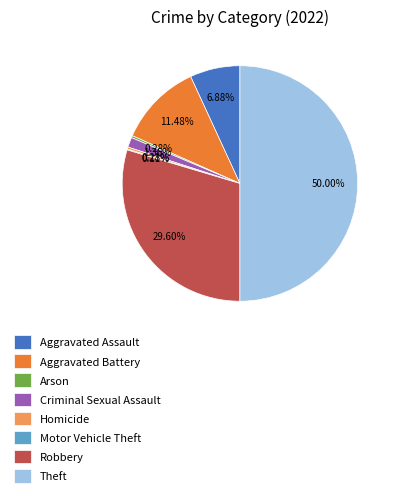

What is the largest slice in the pie chart?

Theft